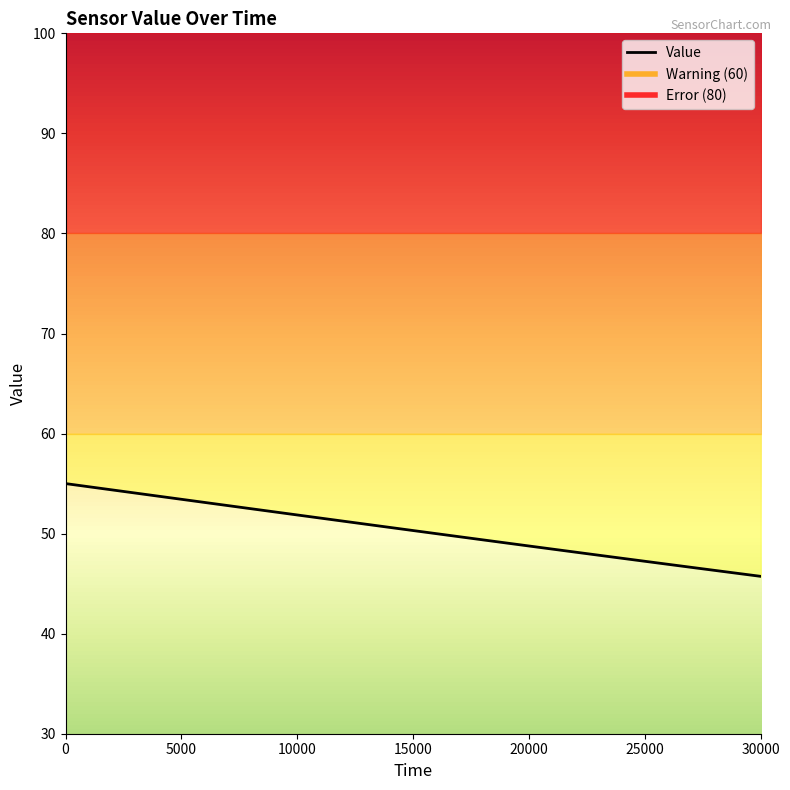

Which series has the largest total across all categories?

Error